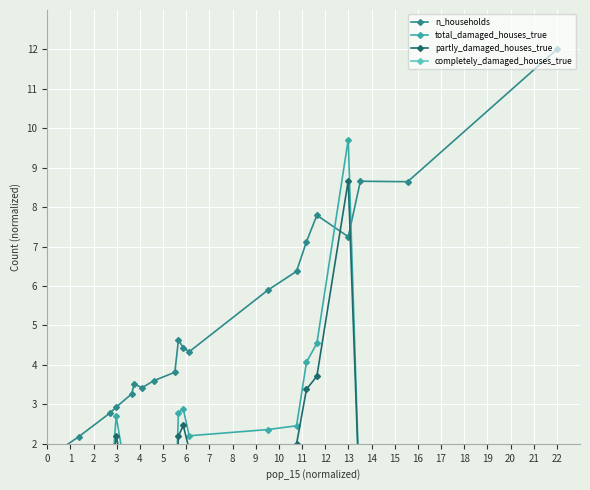

What are all the series names shown in the legend?

n_households, total_damaged_houses_true, partly_damaged_houses_true, completely_damaged_houses_true